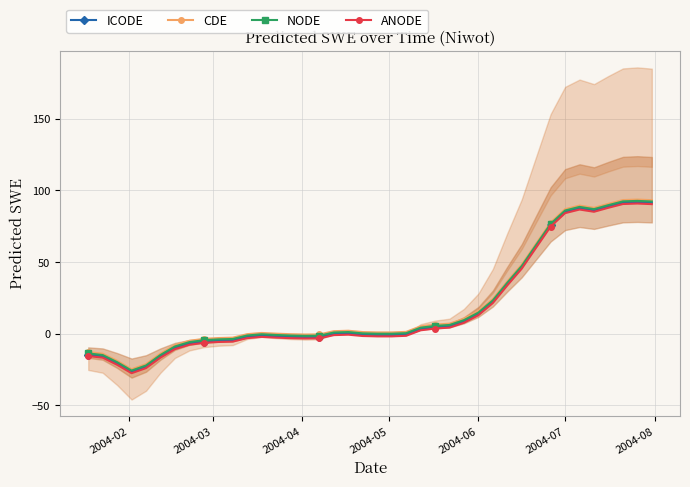

True or false: ANODE and NODE cross at least once.

False